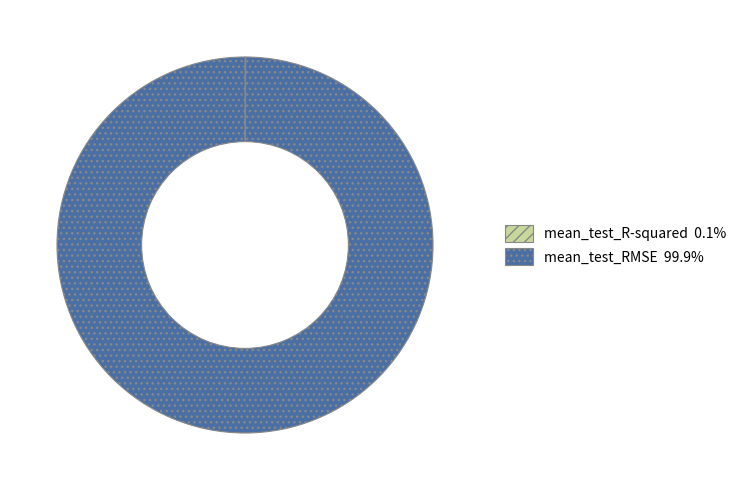

Which category has the biggest portion of the pie?

mean_test_RMSE